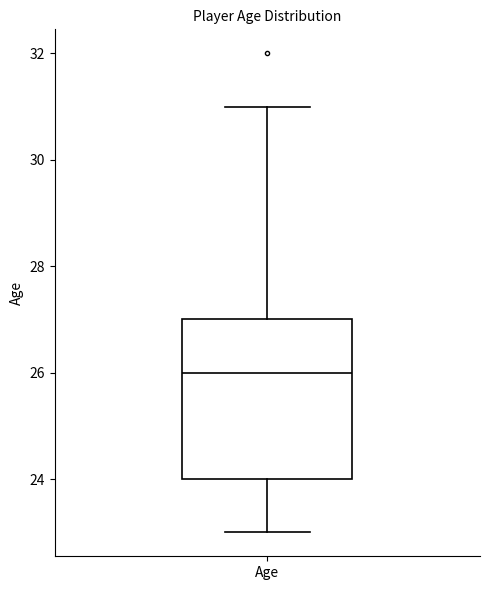

Where does the lower whisker of the box for Age end on the y-axis? The values are not printed on the chart, so give them approximately, as read against the axis.

23